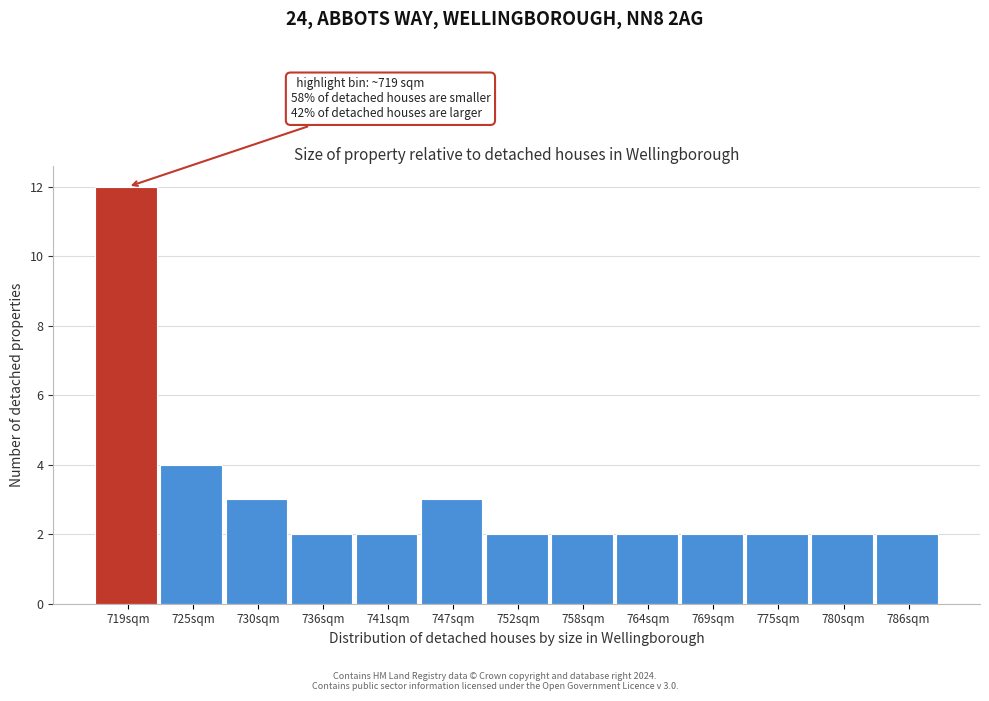

Reading right to left, what are all the values shown in this chart?

786sqm=2	780sqm=2	775sqm=2	769sqm=2	764sqm=2	758sqm=2	752sqm=2	747sqm=3	741sqm=2	736sqm=2	730sqm=3	725sqm=4	719sqm=12